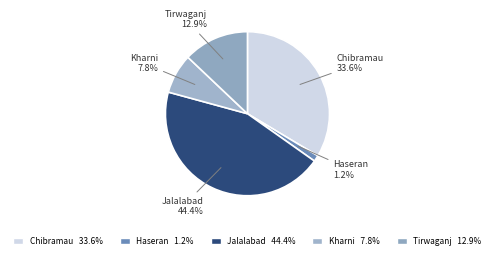

How many slices are in this pie chart?

5